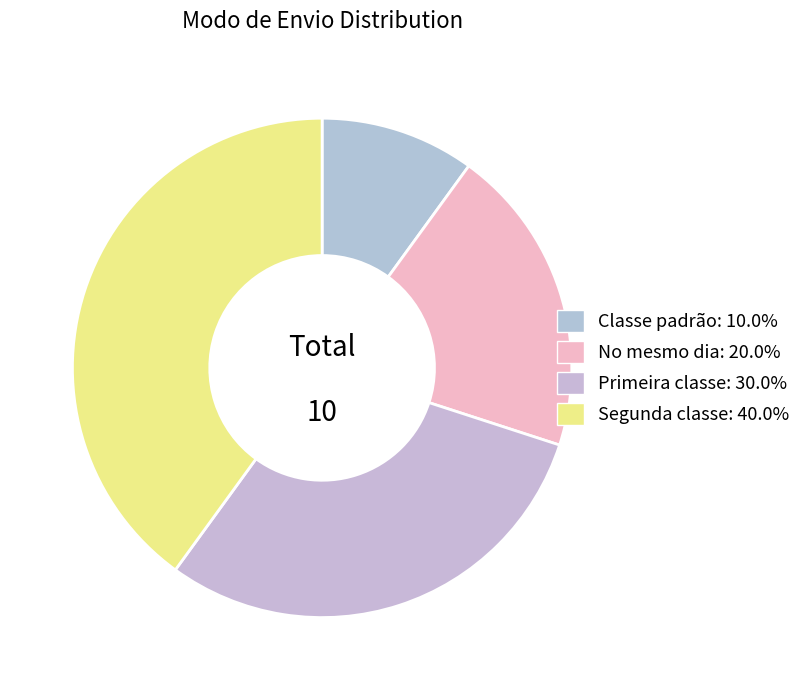

How much of the chart is everything except Classe padrão?

90.0%